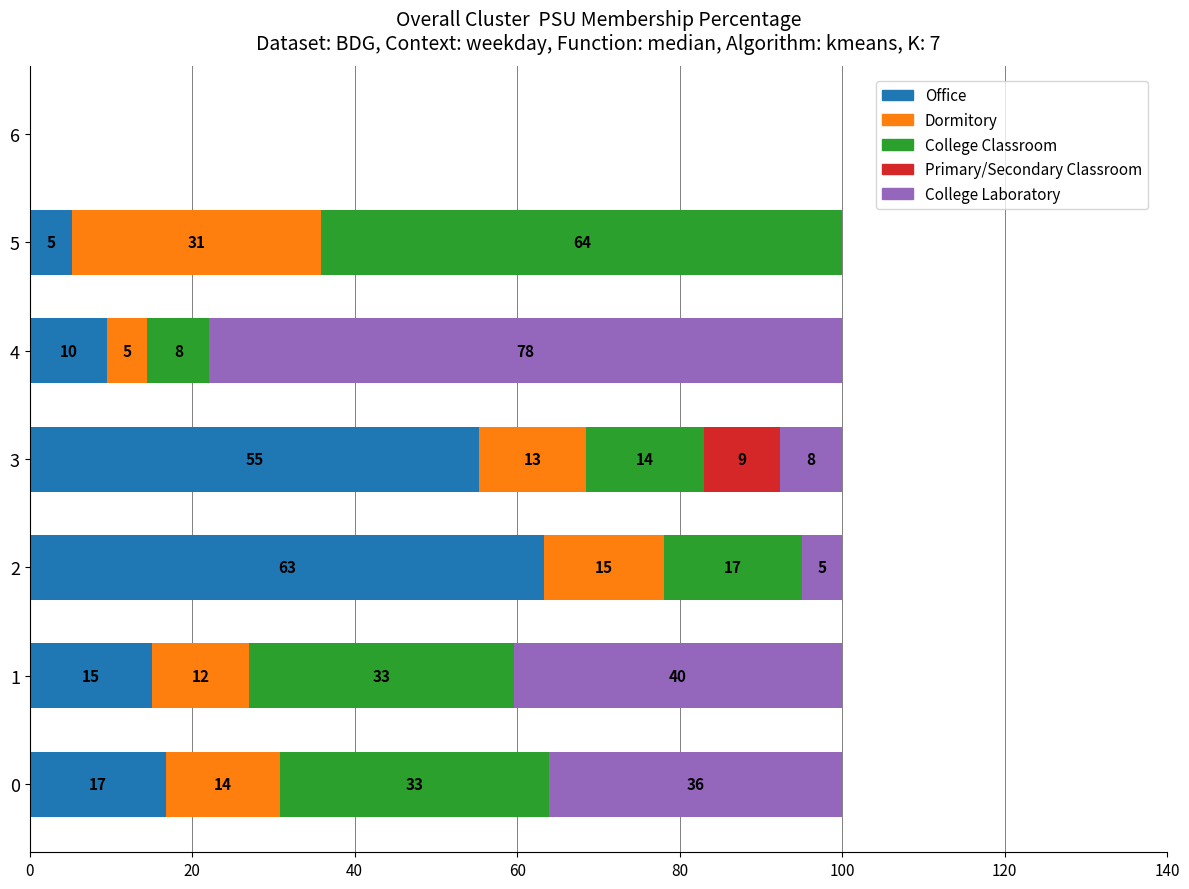

What is the maximum value for Office?

63.3